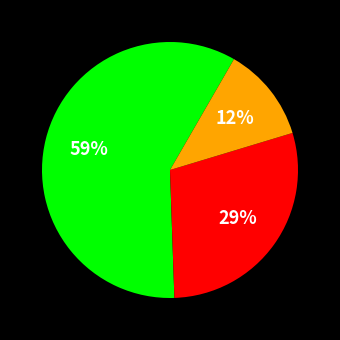

To the nearest percent, what is the difference between the largest and smallest slice percentages?

47%